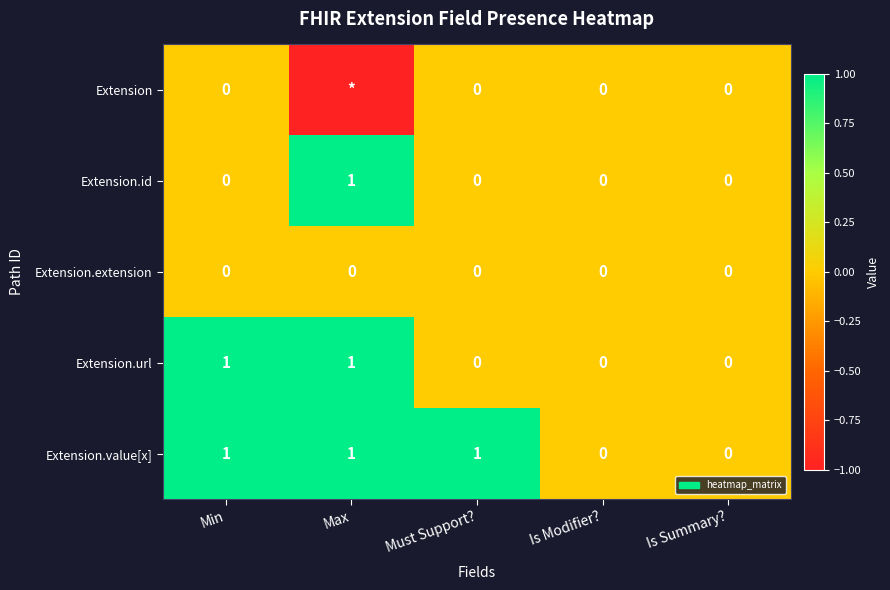

At which label does Extension.id reach its peak?

Max